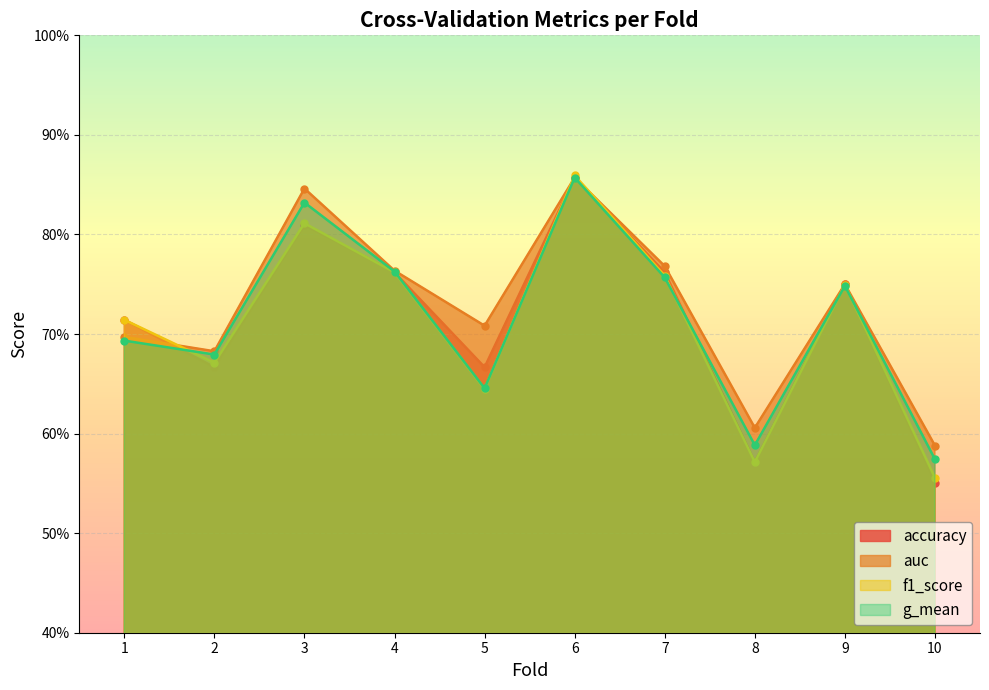

What is the value of the f1_score point at the 6th from the left?

0.9